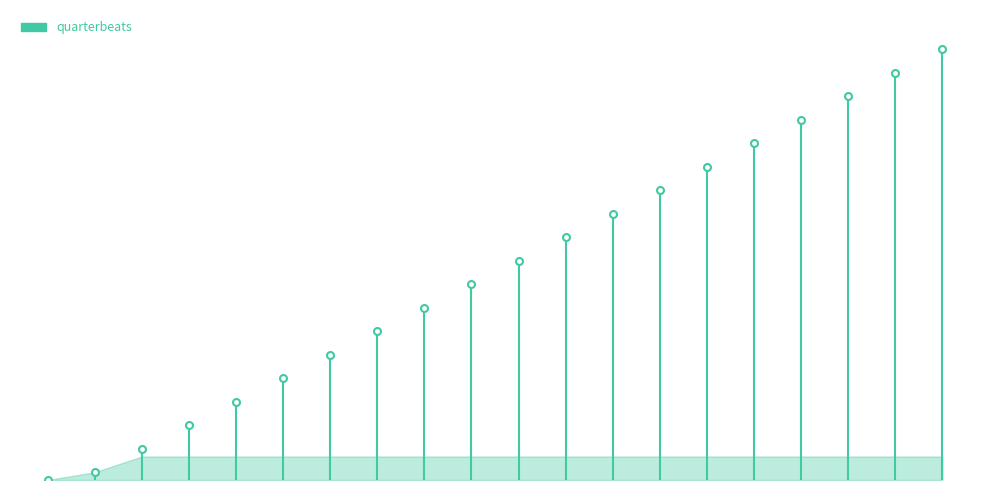

True or false: mn and mc intersect in this chart.

False